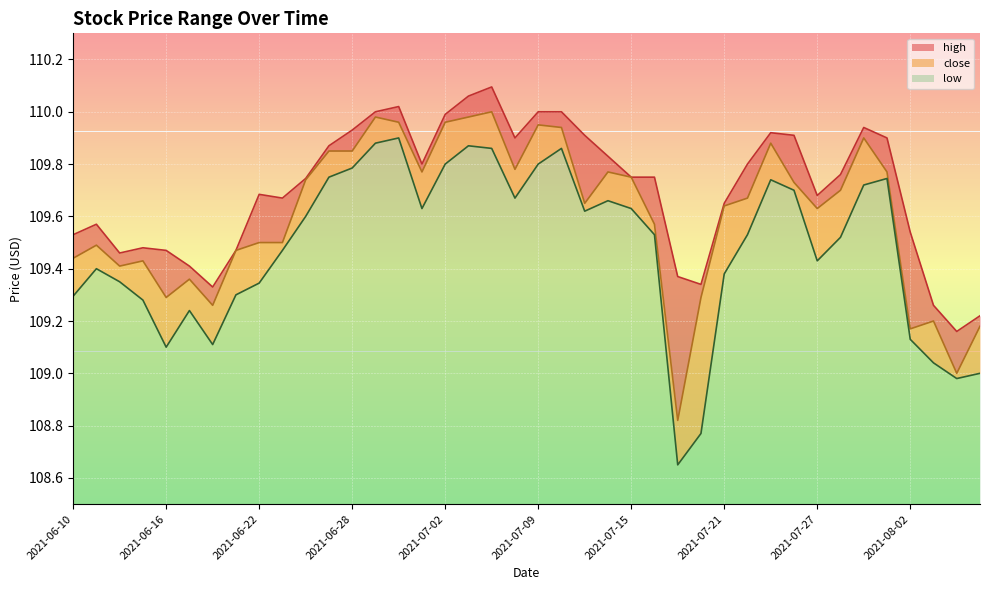

Which series has the largest total across all categories?

high